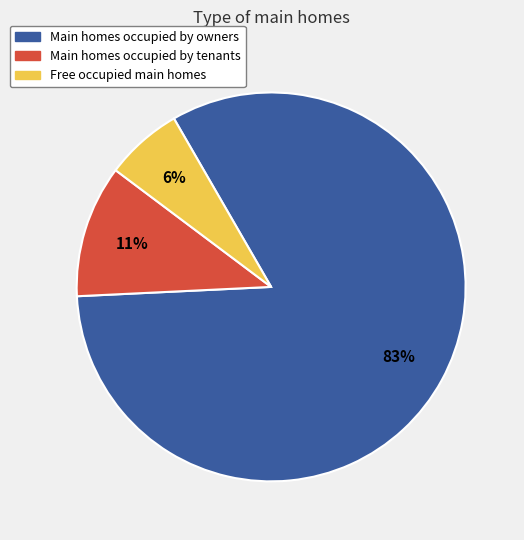

To the nearest percent, what percentage of the pie is Main homes occupied by tenants?

11%